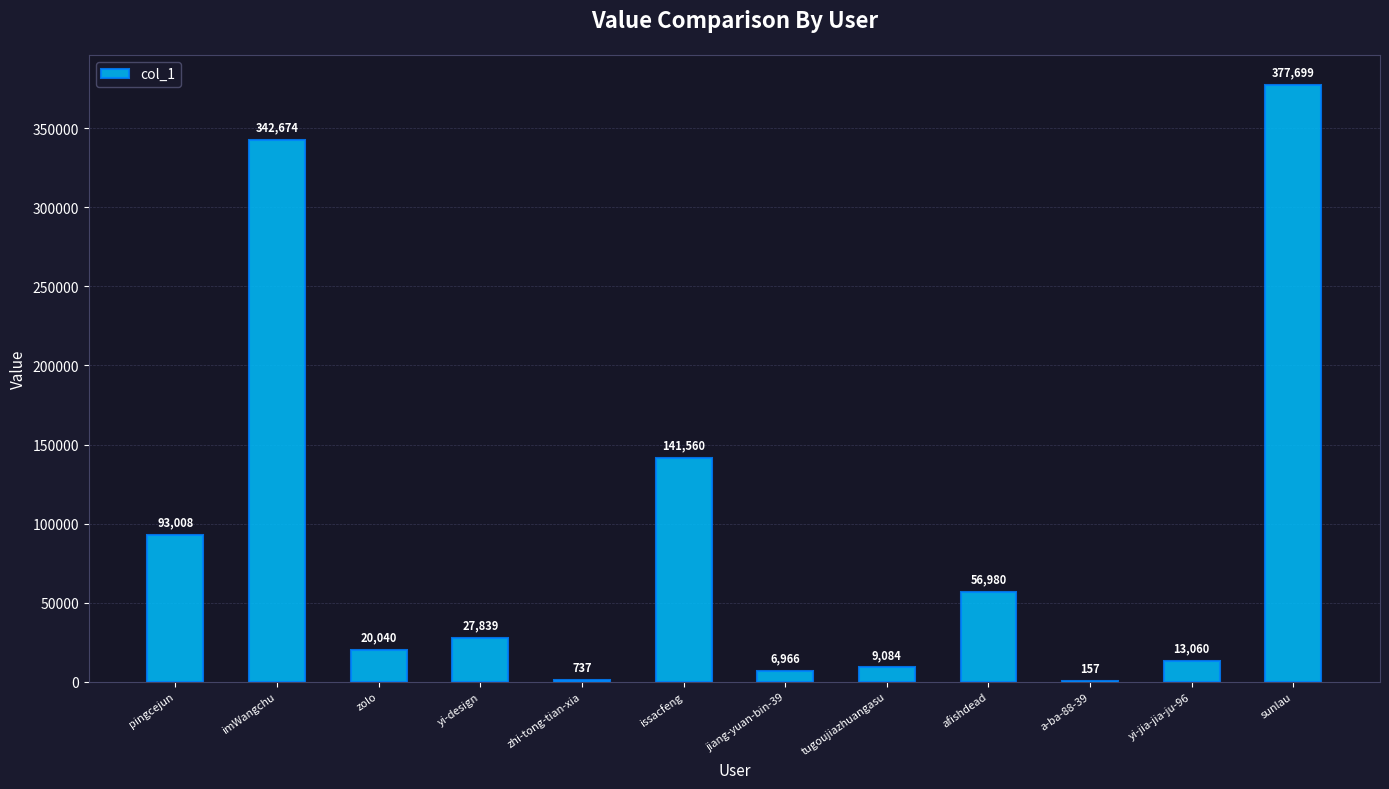

How many categories are shown in the chart?

12